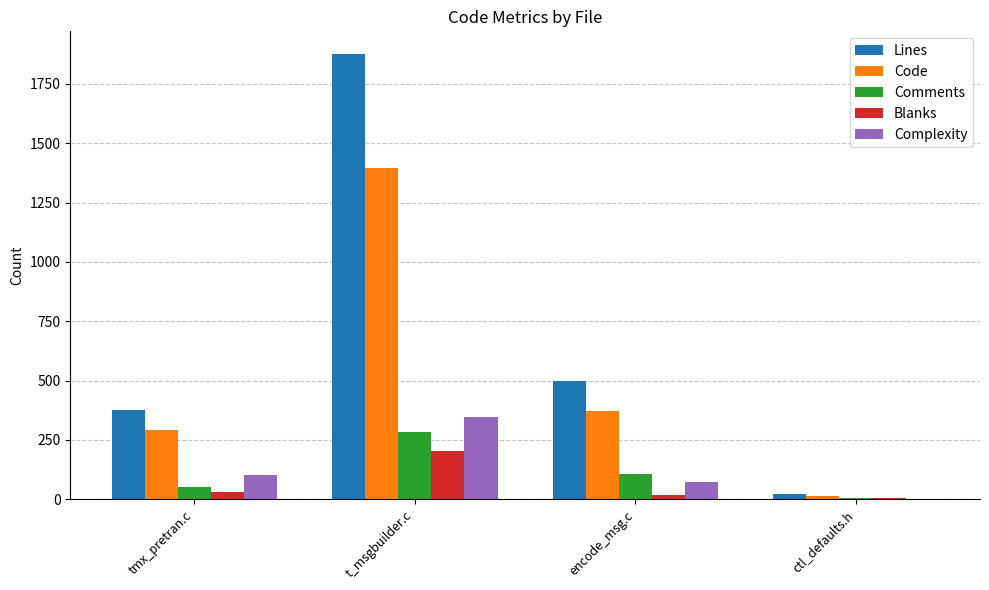

What is the spread (max minus min) of values at ctl_defaults.h?

24